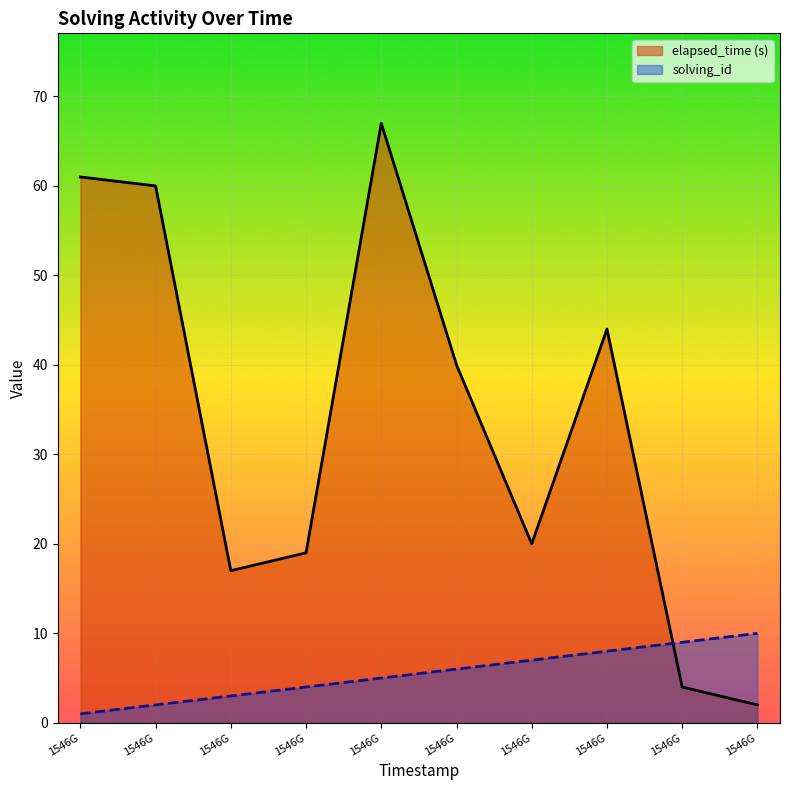

Which has a higher value, 1546G or 1546G?

1546G